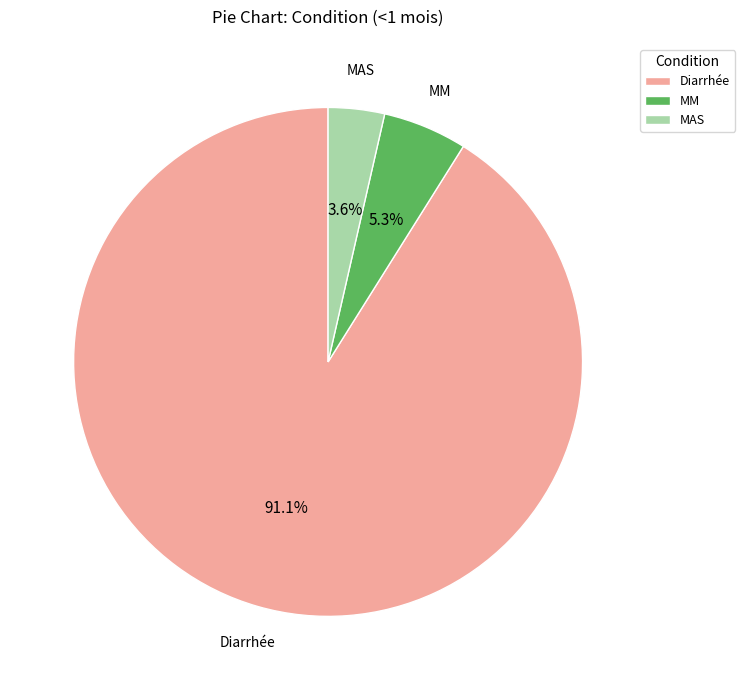

The Diarrhée slice represents 91% of the pie. True or false?

True